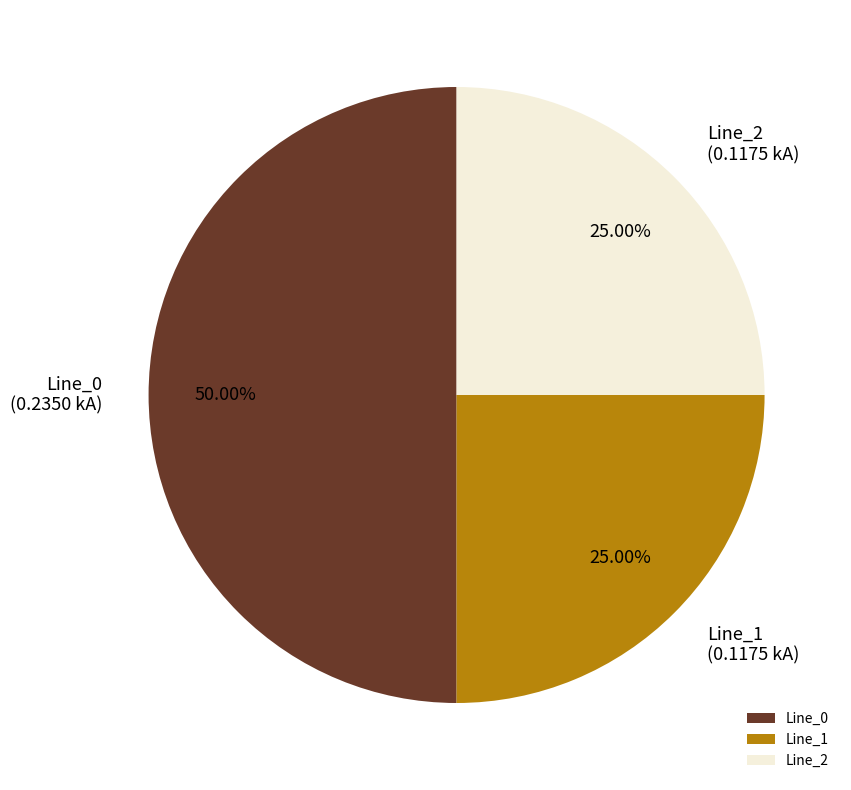

To the nearest percent, what is the combined percentage of Line_0 and Line_1?

75%